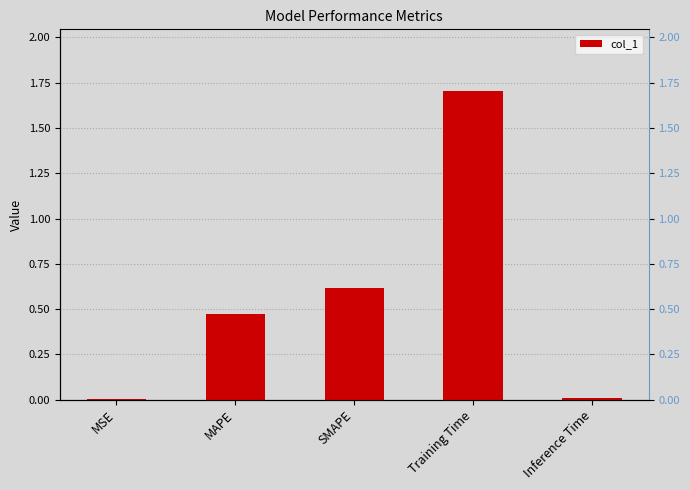

What is the maximum value shown in the chart?

1.7